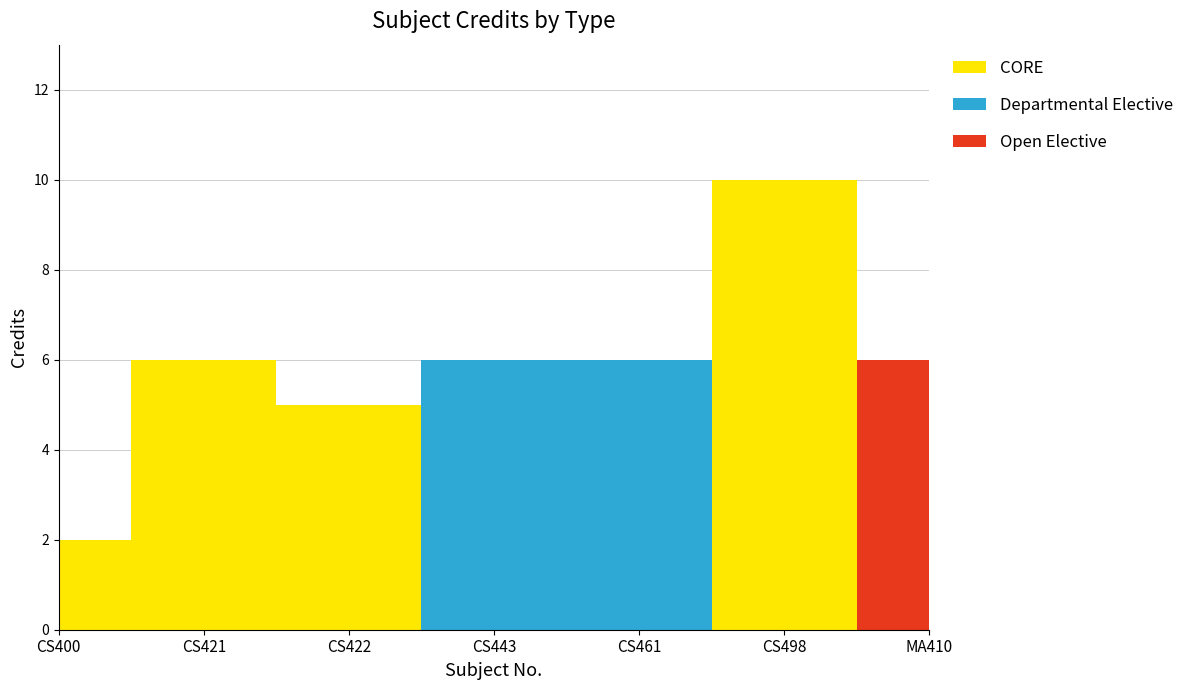

Reading left to right, extract all data points from this chart.

2	6	5	6	6	10	6